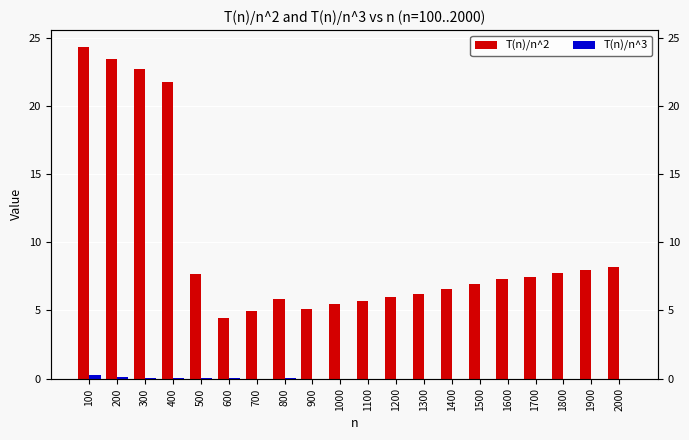

Reading left to right, list all the values displayed in this chart.

T(n)/n^2: 100=24.4	200=23.5	300=22.7	400=21.8	500=7.7	600=4.5	700=4.9	800=5.9	900=5.1	1000=5.5	1100=5.7	1200=6.0	1300=6.2	1400=6.6	1500=6.9	1600=7.3	1700=7.4	1800=7.8	1900=8.0	2000=8.2
T(n)/n^3: 100=0.2	200=0.1	300=0.1	400=0.1	500=0.0	600=0.0	700=0.0	800=0.0	900=0.0	1000=0.0	1100=0.0	1200=0.0	1300=0.0	1400=0.0	1500=0.0	1600=0.0	1700=0.0	1800=0.0	1900=0.0	2000=0.0